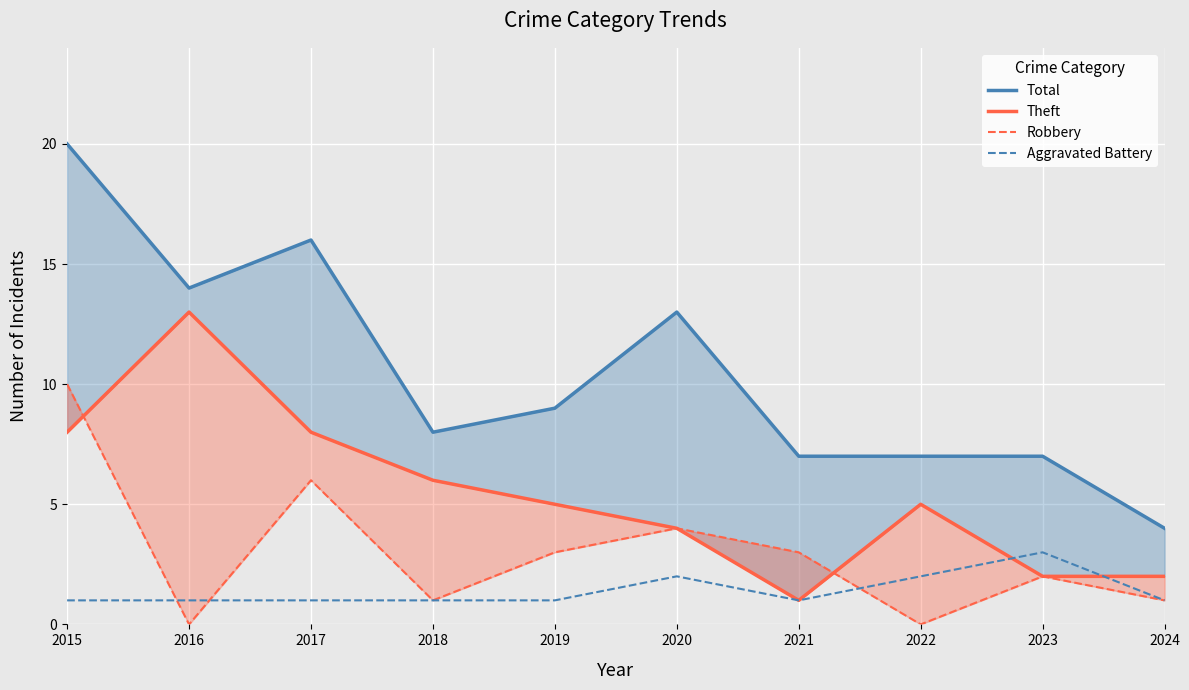

Reading right to left, what are all the values shown in this chart?

Total: 4	7	7	7	13	9	8	16	14	20
Theft: 2	2	5	1	4	5	6	8	13	8
Robbery: 1	2	0	3	4	3	1	6	0	10
Aggravated Battery: 1	3	2	1	2	1	1	1	1	1